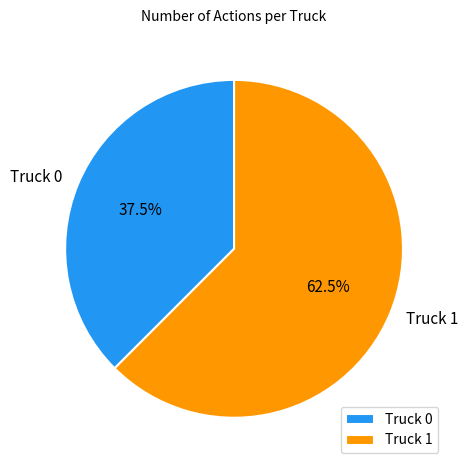

What is the ratio of the value at Truck 1 to the value at Truck 0?

1.7